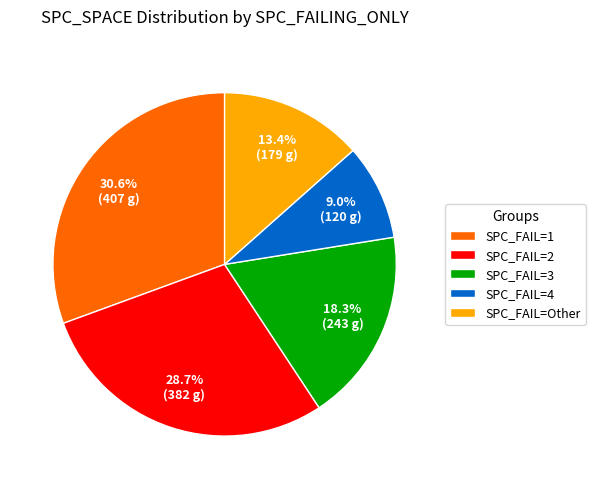

Combined, what portion of the pie is SPC_FAIL=4 and SPC_FAIL=3?

27.3%